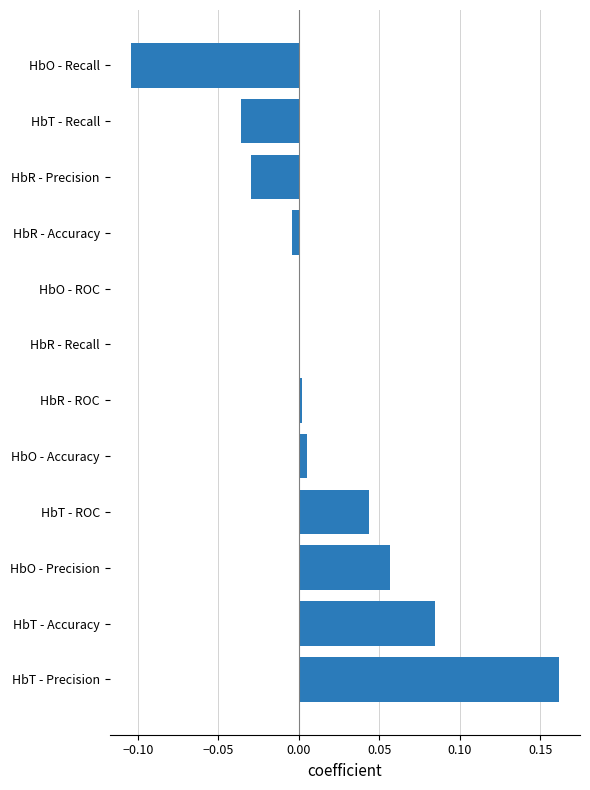

Between HbT - Precision and HbO - Precision, which is larger?

HbT - Precision